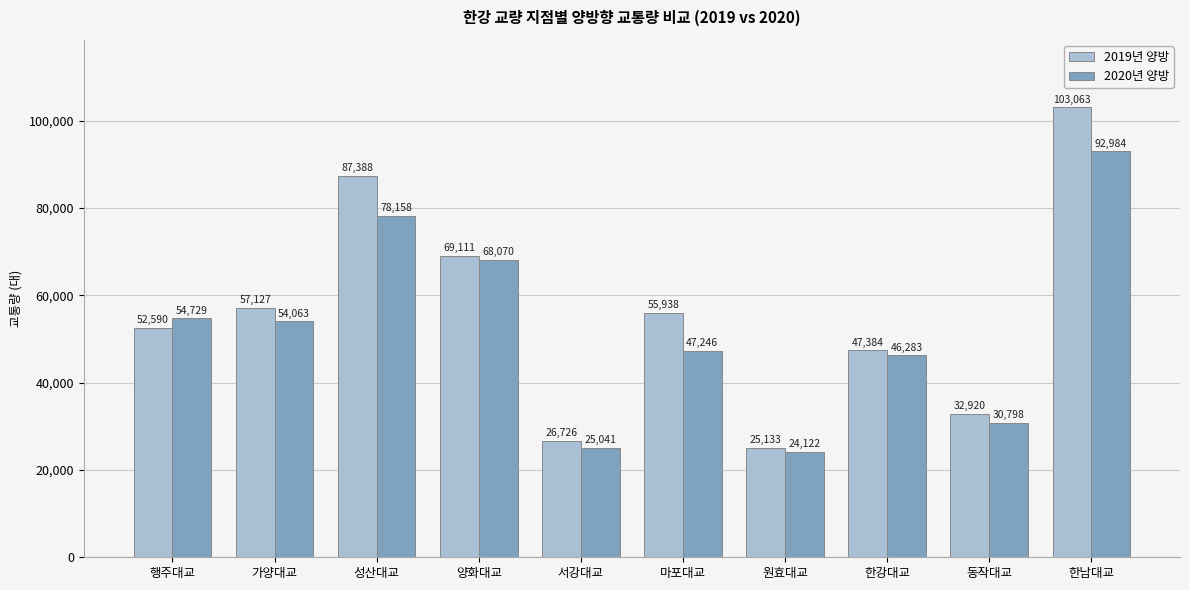

Rank the series by their maximum value, from highest to lowest.

2019년 양방, 2020년 양방